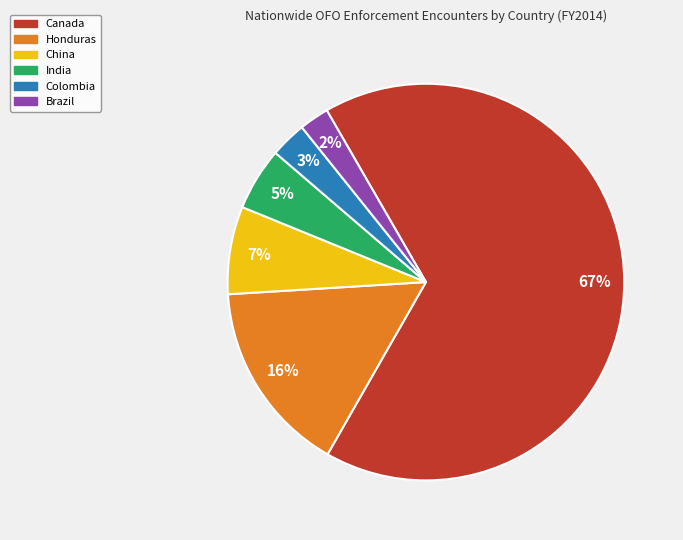

Is the sum of India and Canada greater than half?

Yes